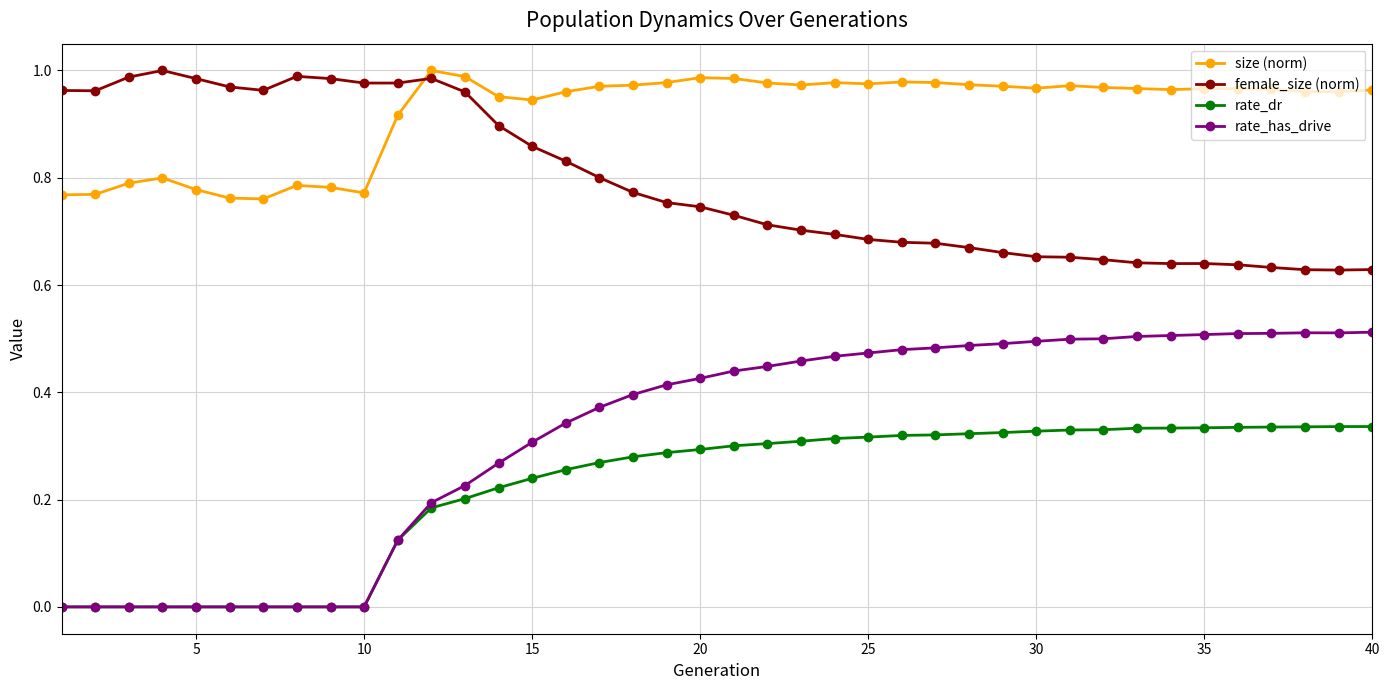

Count the number of categories in the chart.

40